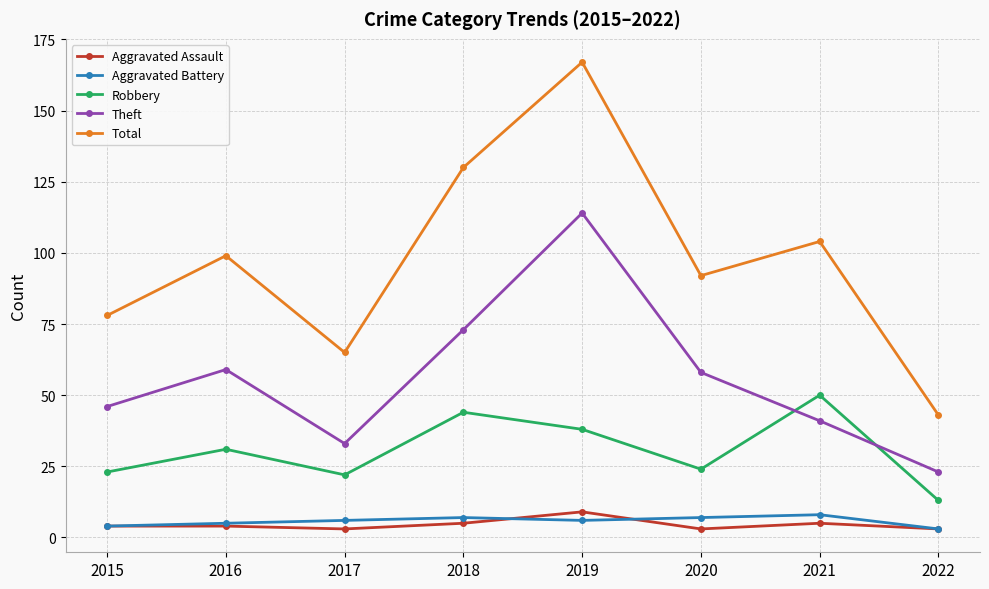

What is the average value of the Aggravated Battery series?

6